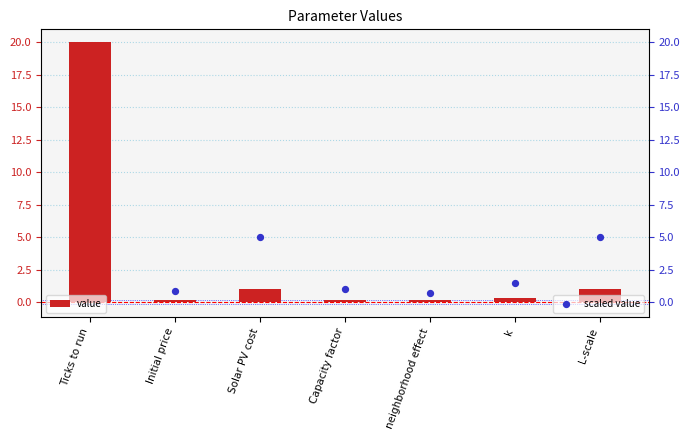

Which series contains the highest Y value?

scaled value